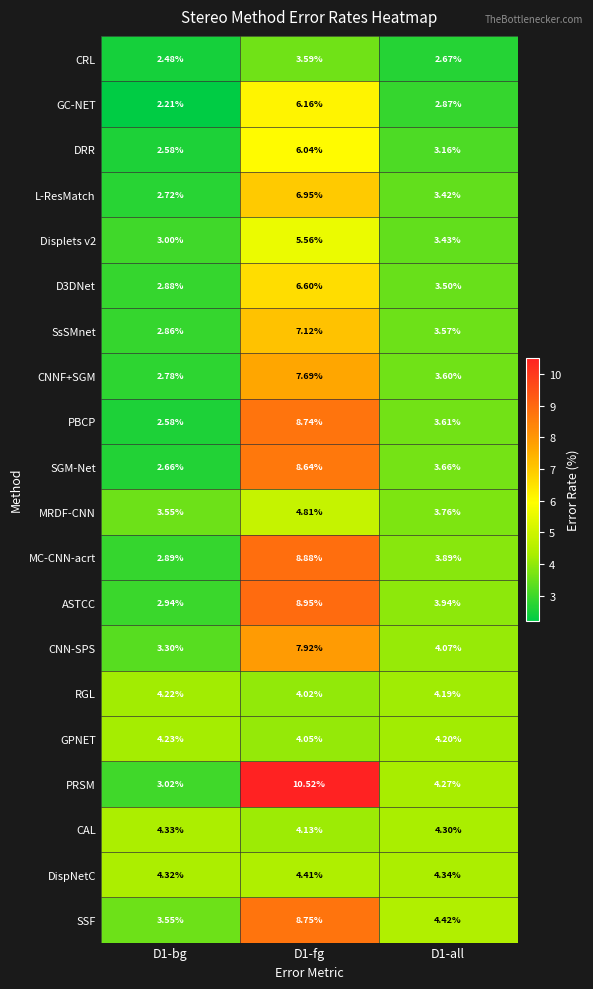

Which category has the lowest value across all series?

D1-bg